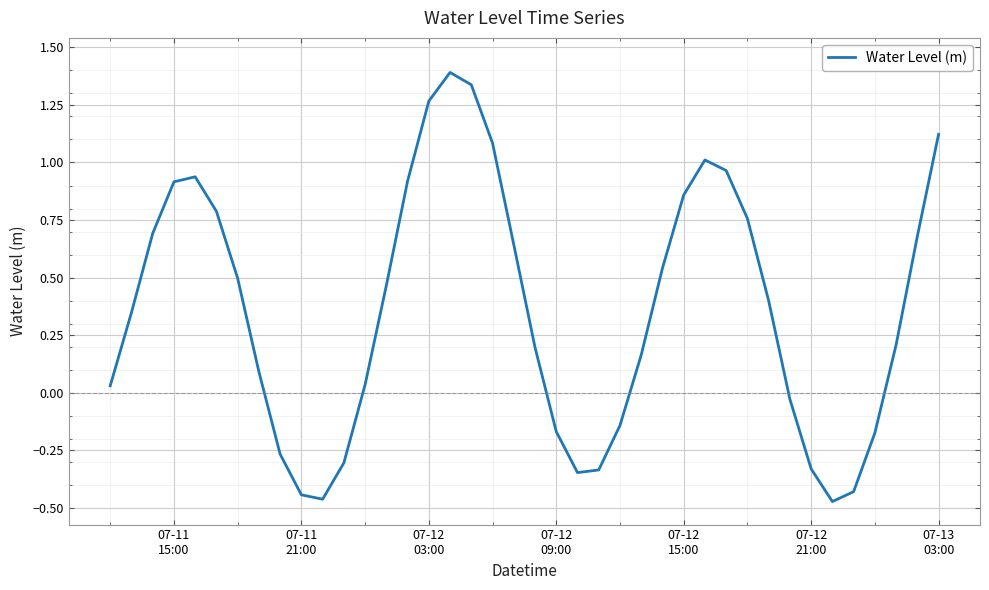

How many values are above zero?

27